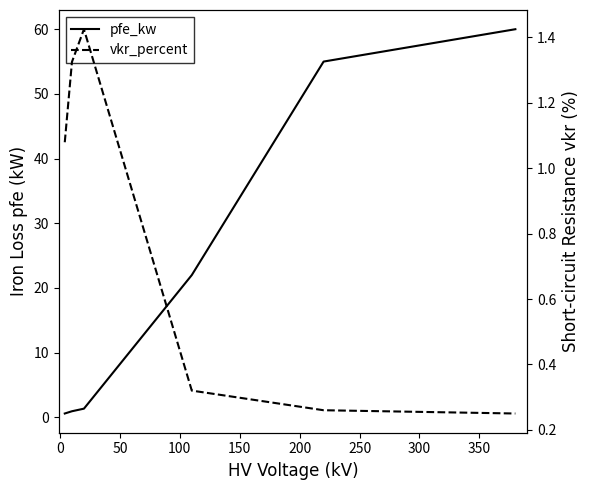

How many intersections are there between pfe_kw and vkr_percent?

1